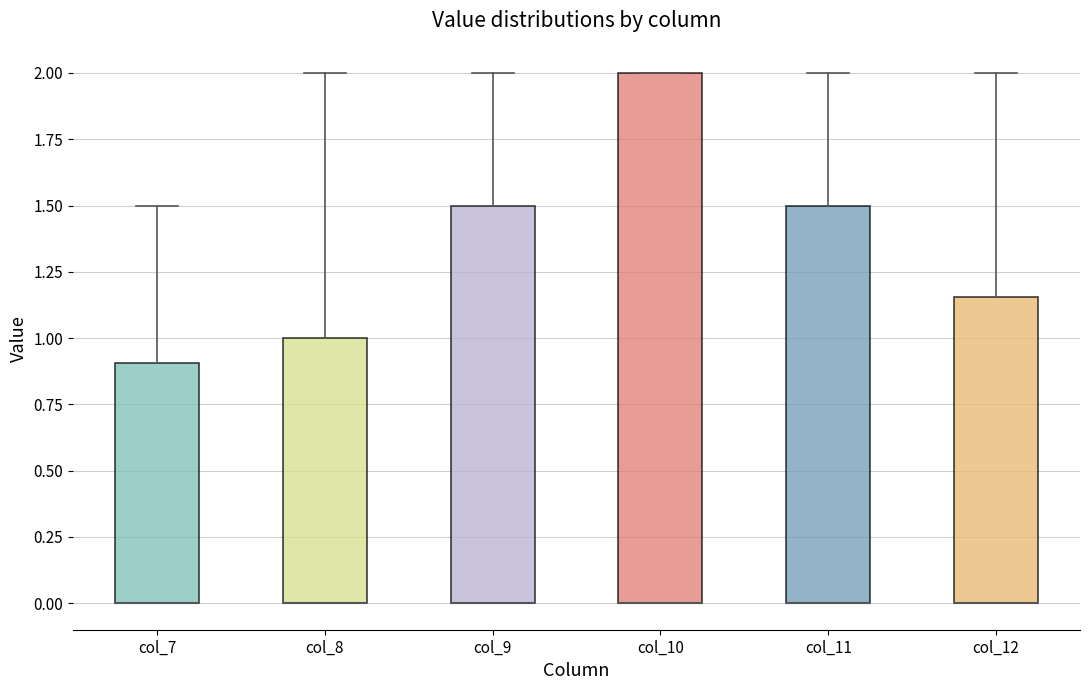

Reading left to right, transcribe this box plot: for each box, give where its median line is, the range the box spans, and where its two whiskers end, as read against the y-axis. The values are not printed on the chart, so give them approximately, as read against the axis.

col_7: median 0.00 (drawn on the box's lower edge), box 0.00 to 0.90, whiskers 0.00 to 1.50
col_8: median 0.00 (drawn on the box's lower edge), box 0.00 to 1.00, whiskers 0.00 to 2.00
col_9: median 0.00 (drawn on the box's lower edge), box 0.00 to 1.50, whiskers 0.00 to 2.00
col_10: median 0.00 (drawn on the box's lower edge), box 0.00 to 2.00, whiskers 0.00 to 2.00
col_11: median 0.00 (drawn on the box's lower edge), box 0.00 to 1.50, whiskers 0.00 to 2.00
col_12: median 0.00 (drawn on the box's lower edge), box 0.00 to 1.15, whiskers 0.00 to 2.00